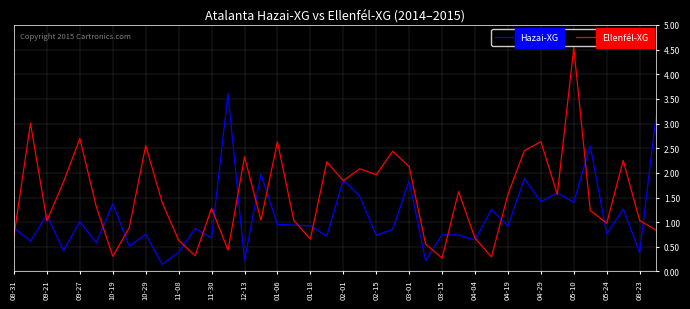

Which series has the largest total across all categories?

Ellenfél-XG